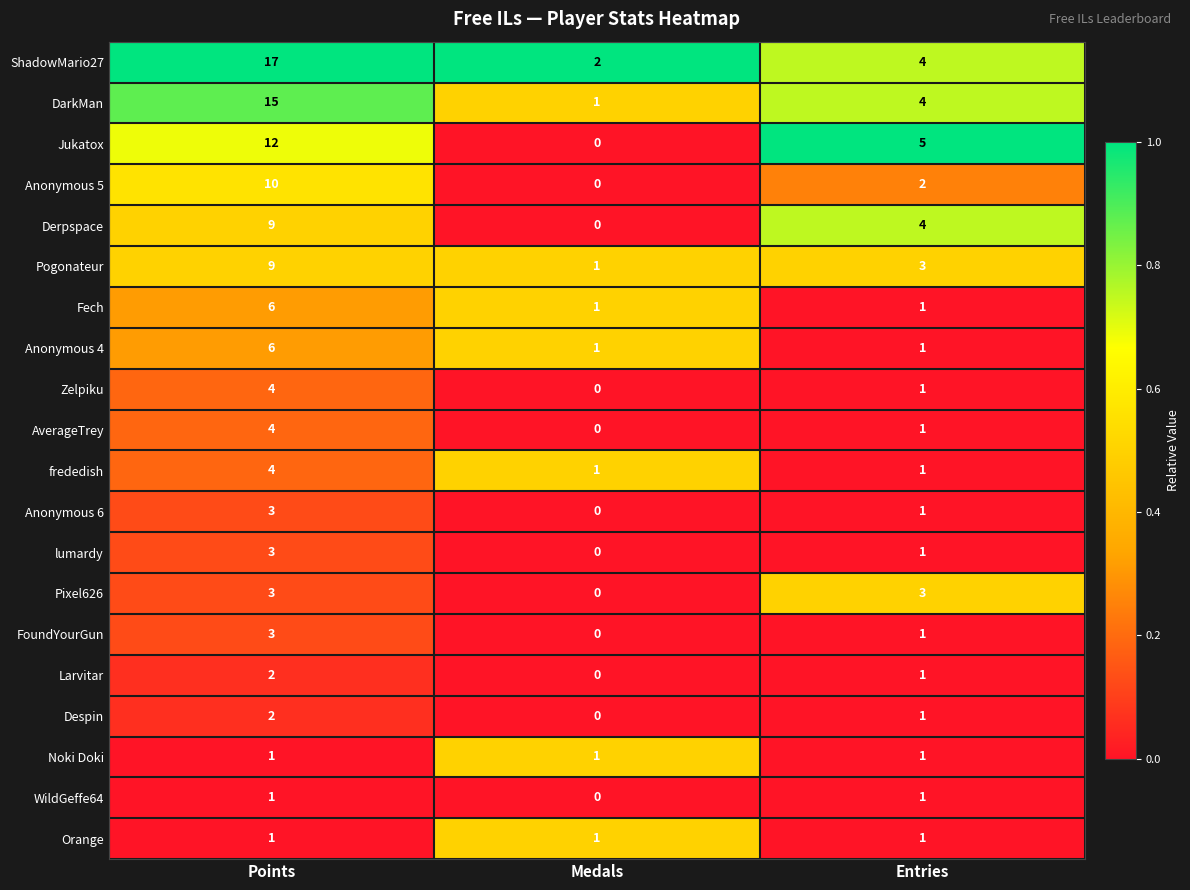

List the labels in order of Jukatox value, largest first.

Points, Entries, Medals